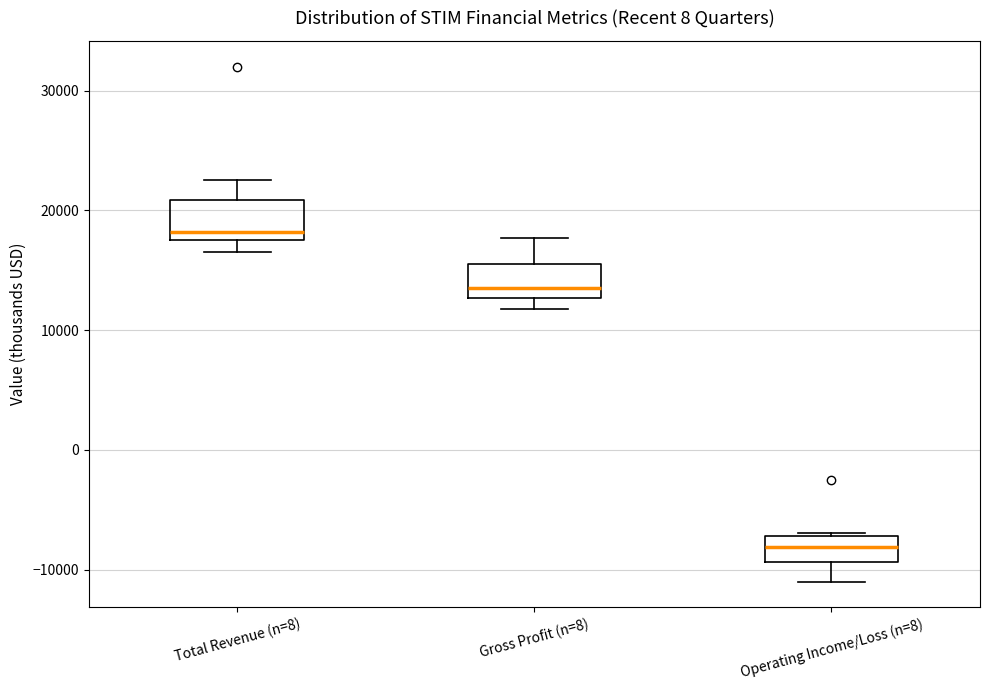

Reading left to right, transcribe this box plot: for each box, give where its median line is, the range the box spans, and where its two whiskers end, as read against the y-axis. The values are not printed on the chart, so give them approximately, as read against the axis.

Total Revenue (n=8): median 18000 (just above the box's lower edge), box 18000 to 21000, whiskers 17000 to 23000
Gross Profit (n=8): median 14000, box 13000 to 16000, whiskers 12000 to 18000
Operating Income/Loss (n=8): median -8000, box -9000 to -7000, whiskers -11000 to -7000